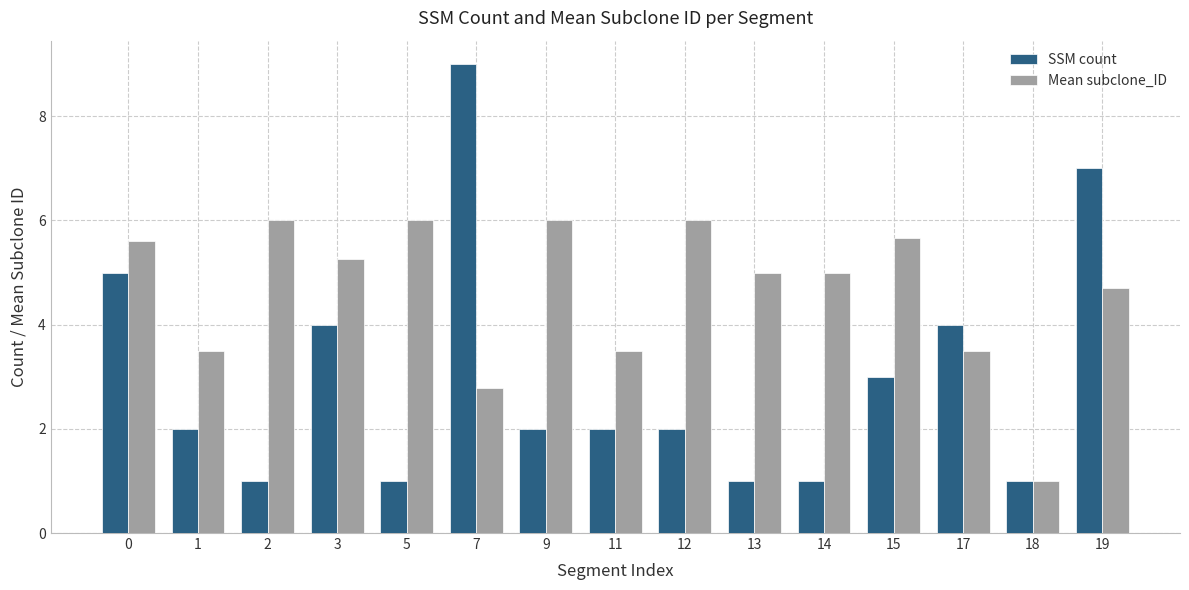

Are the bars grouped side by side (vs. stacked)?

Yes